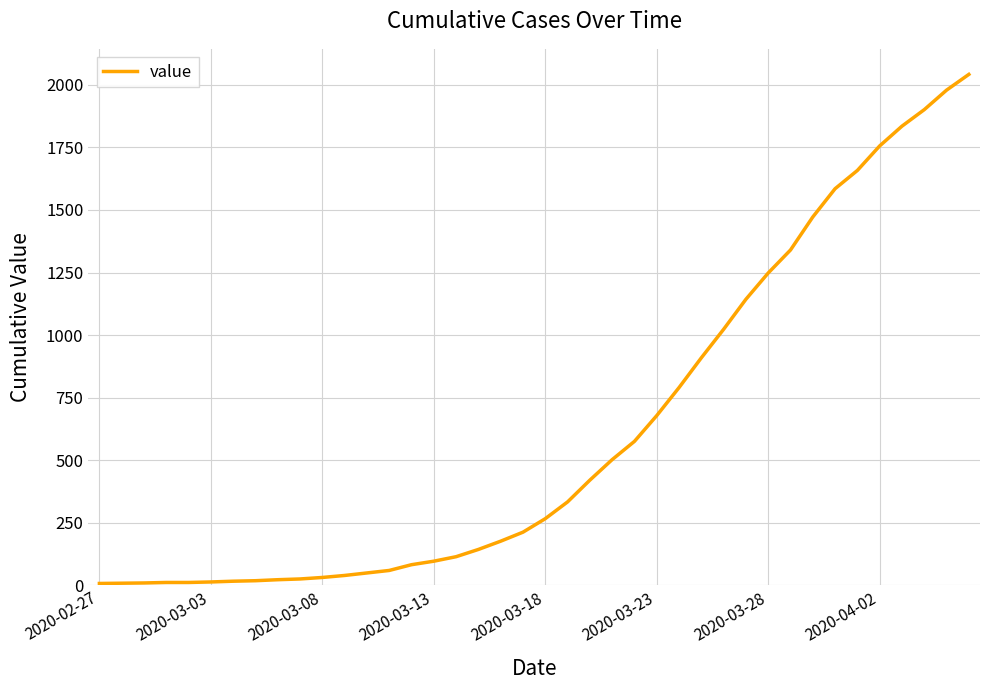

How many values are below 266?

20